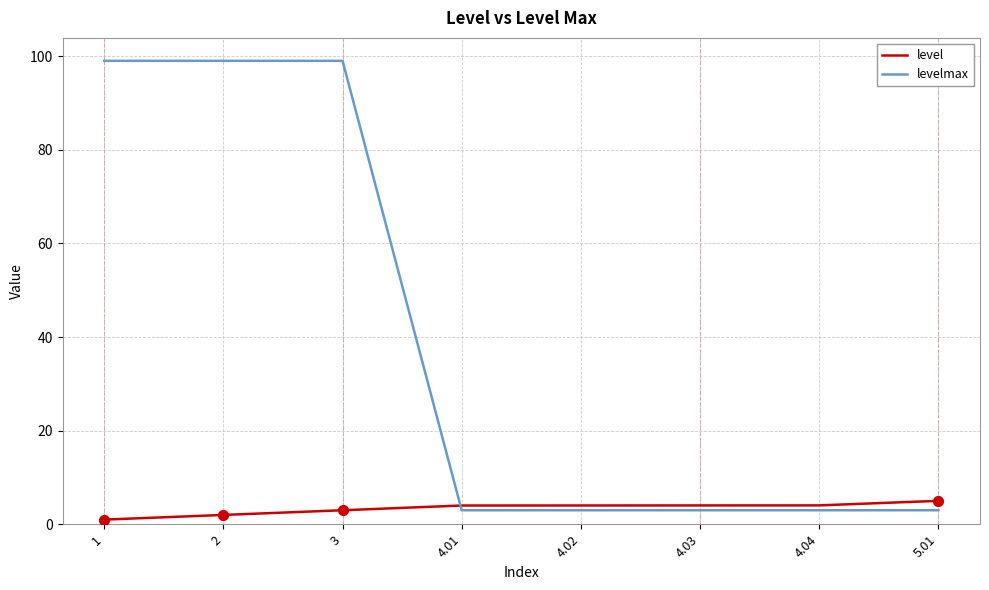

Which series changed the most between 3 and 5.01?

levelmax